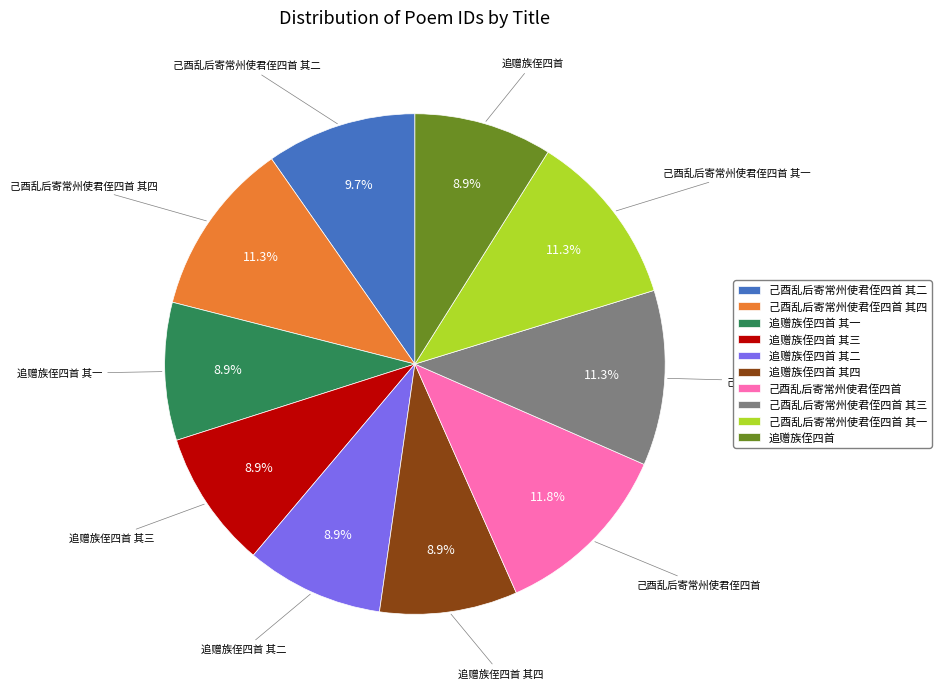

What percentage is NOT represented by 追赠族侄四首 其二?

91.1%